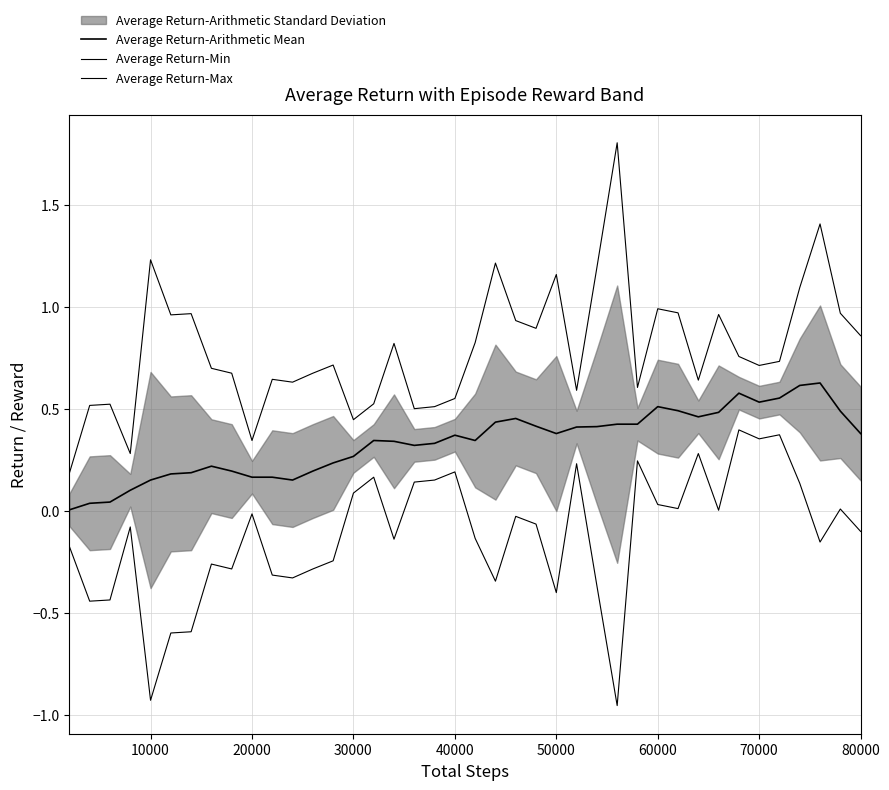

At 70000, list the series in order from smallest to largest.

Average Return-Min, Average Return-Arithmetic Mean, Average Return-Max